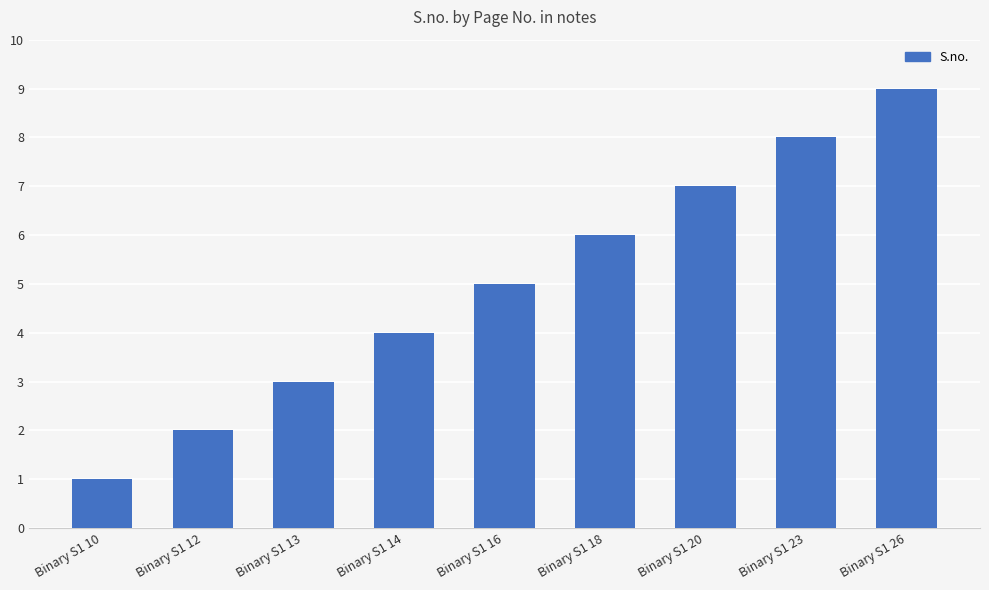

What is the difference between the second highest and minimum values?

7